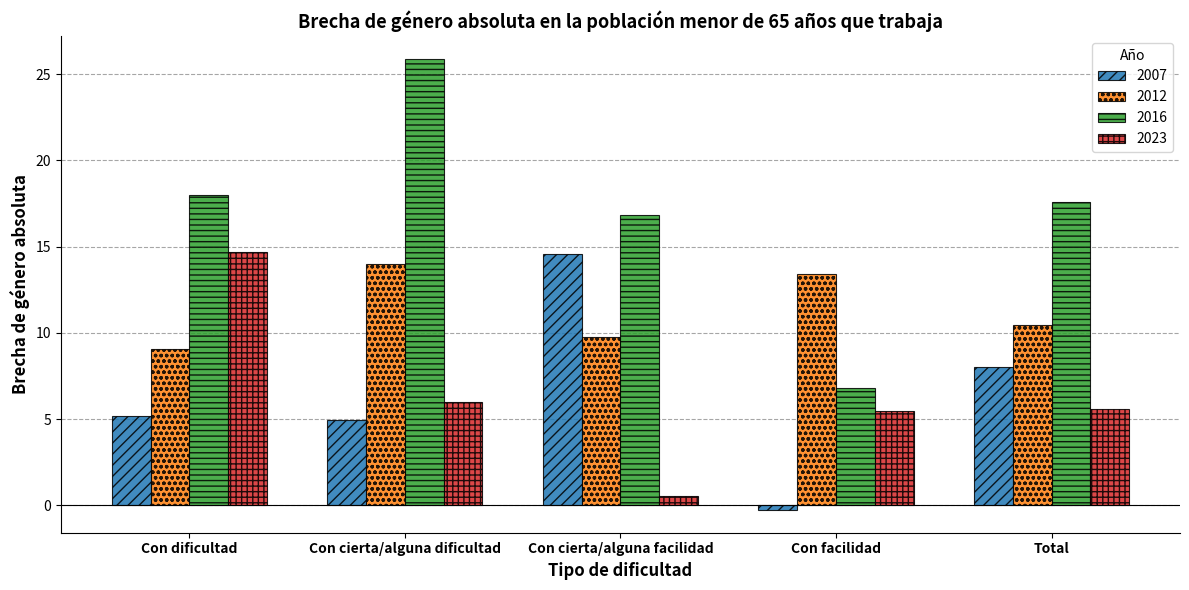

Where is 2012 nearest to the value 11?

Total